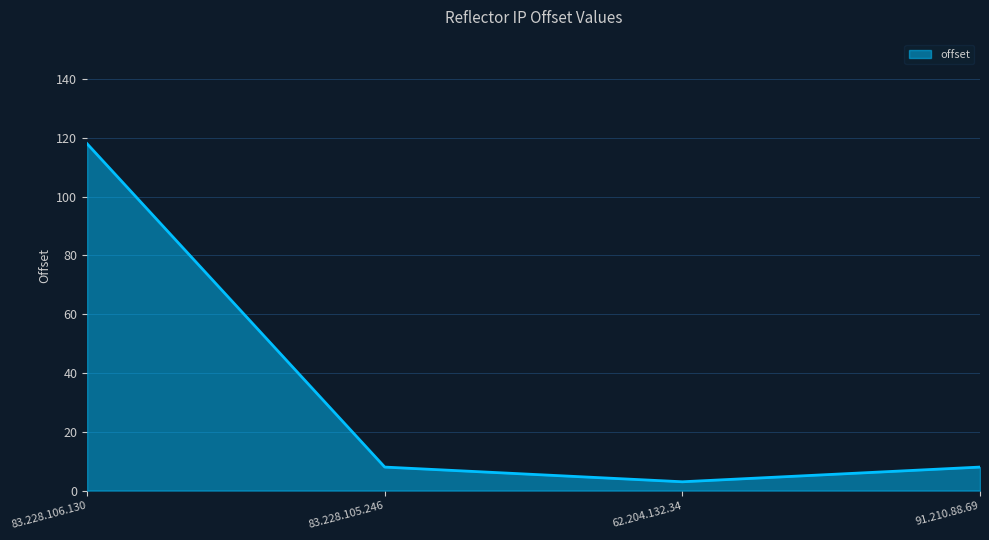

How many categories are shown in the chart?

4